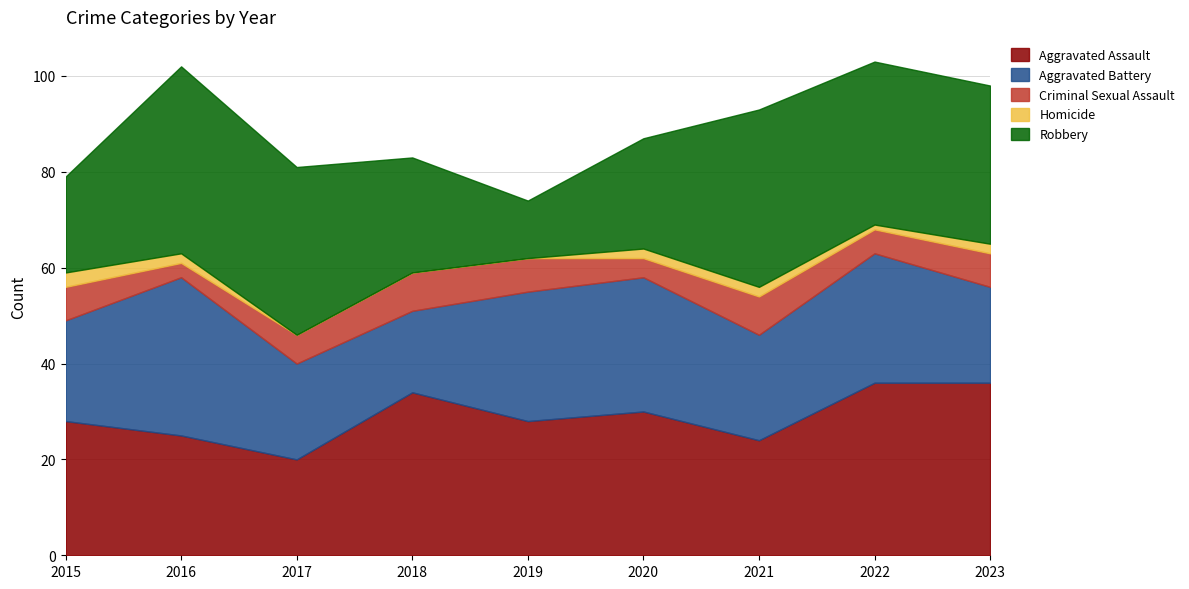

Reading left to right, what are all the values shown in this chart?

Aggravated Assault: 2015=28	2016=25	2017=20	2018=34	2019=28	2020=30	2021=24	2022=36	2023=36
Aggravated Battery: 2015=21	2016=33	2017=20	2018=17	2019=27	2020=28	2021=22	2022=27	2023=20
Criminal Sexual Assault: 2015=7	2016=3	2017=6	2018=8	2019=7	2020=4	2021=8	2022=5	2023=7
Homicide: 2015=3	2016=2	2017=0	2018=0	2019=0	2020=2	2021=2	2022=1	2023=2
Robbery: 2015=20	2016=39	2017=35	2018=24	2019=12	2020=23	2021=37	2022=34	2023=33